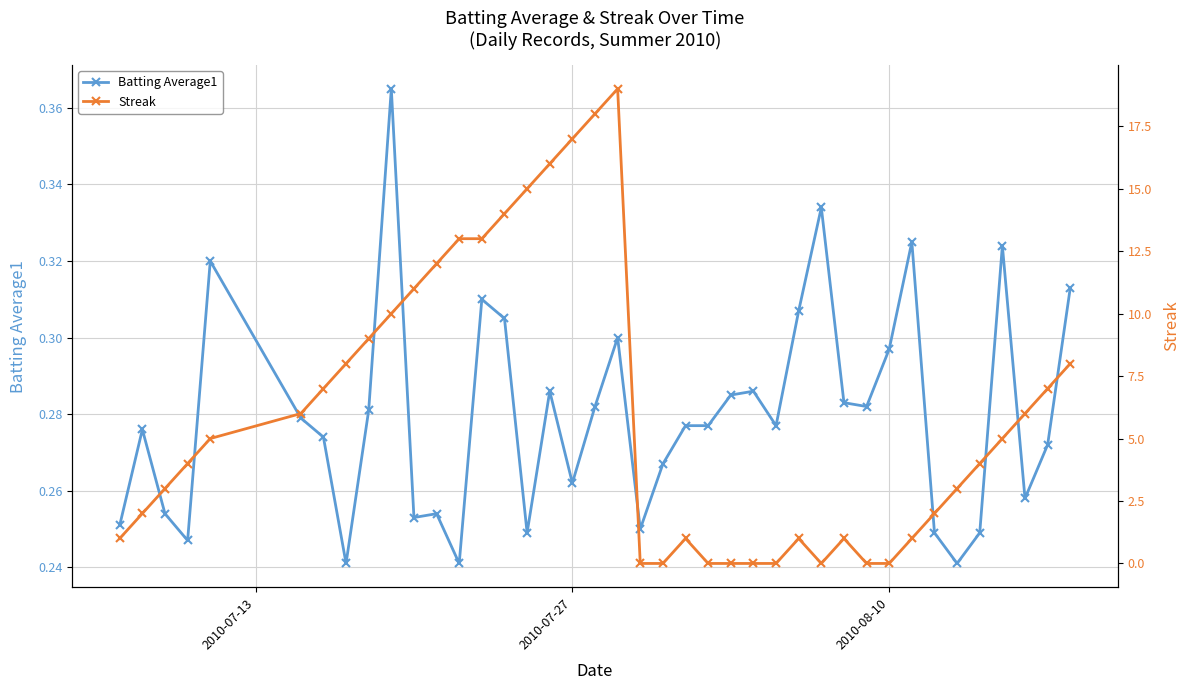

How many intersections are there between Batting Average1 and Streak?

8